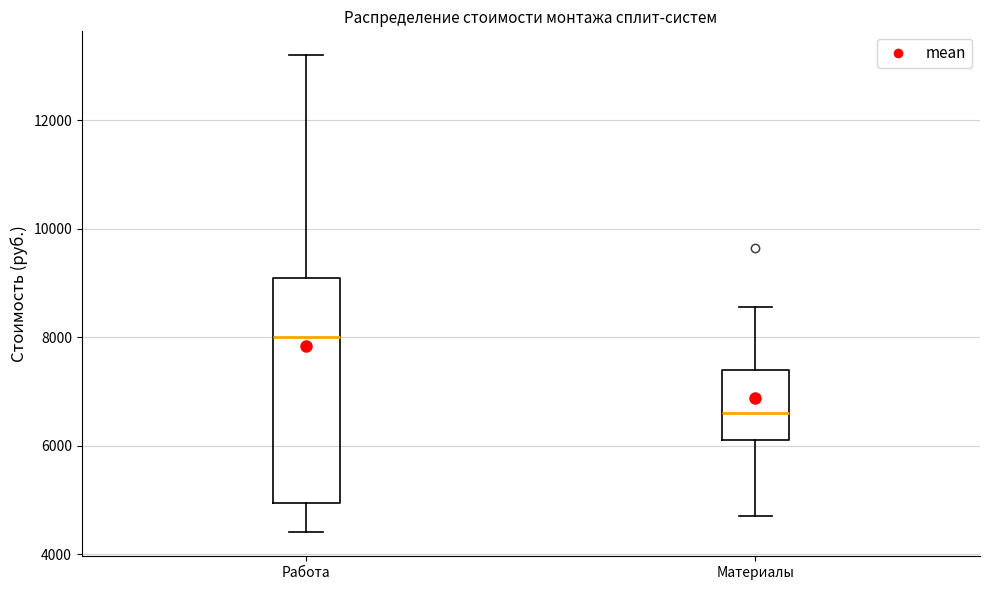

Reading left to right, read every box against the y-axis: the position of its median line, the range the box covers, and the ends of its whiskers. The values are not printed on the chart, so give them approximately, as read against the axis.

Работа: median 8000, box 5000 to 9200, whiskers 4400 to 13200
Материалы: median 6600, box 6200 to 7400, whiskers 4800 to 8600